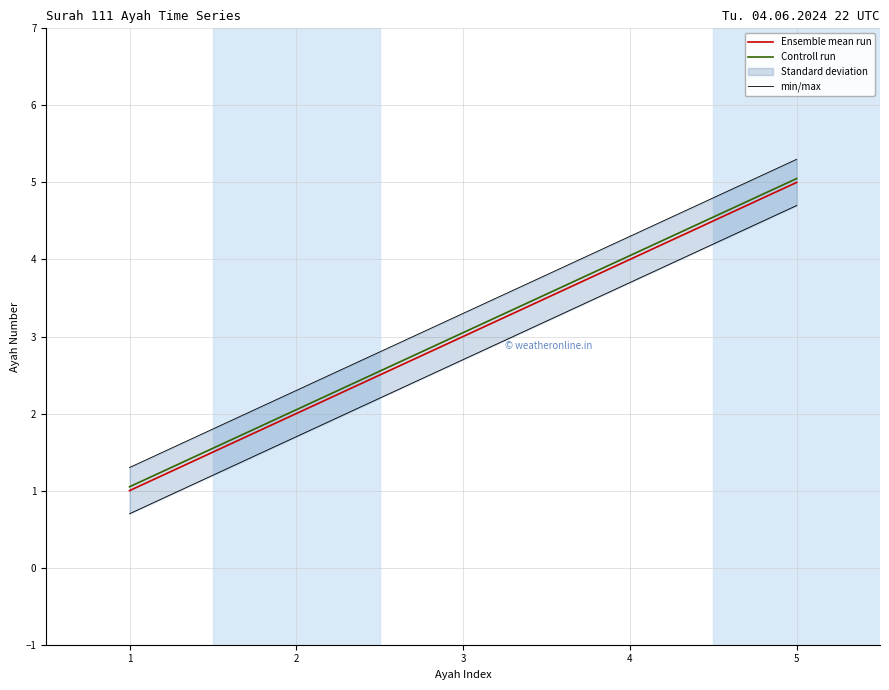

Read the min/max value at 1.

1.3